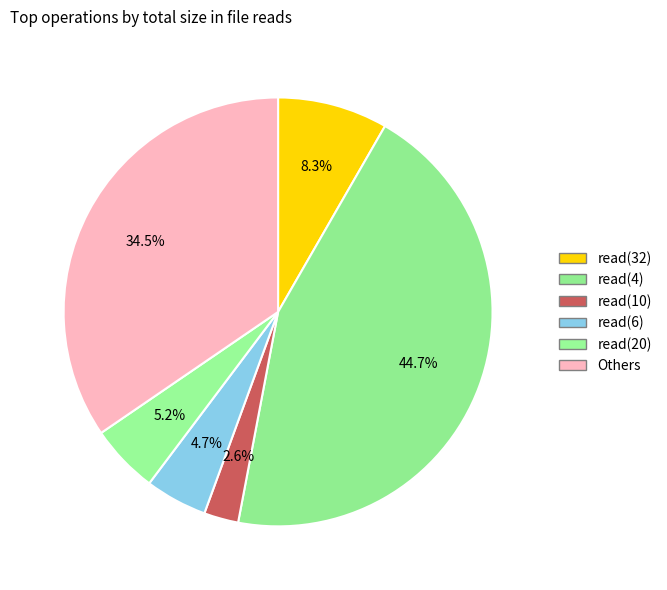

How many segments does this pie chart have?

6